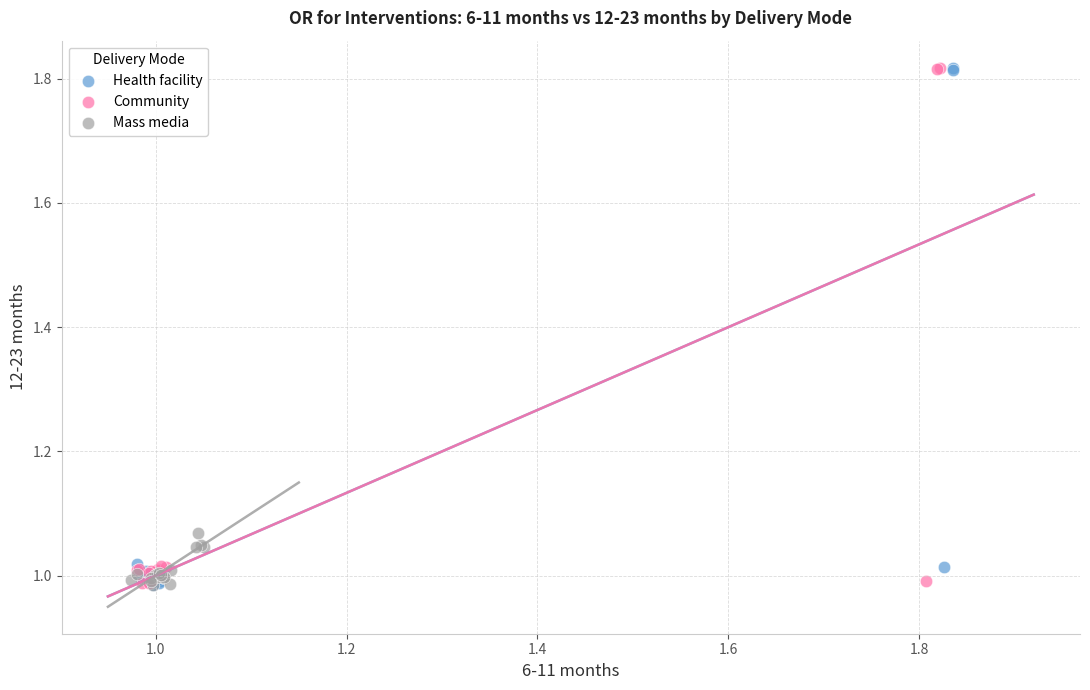

What are all the series names shown in the legend?

Health facility, Community, Mass media